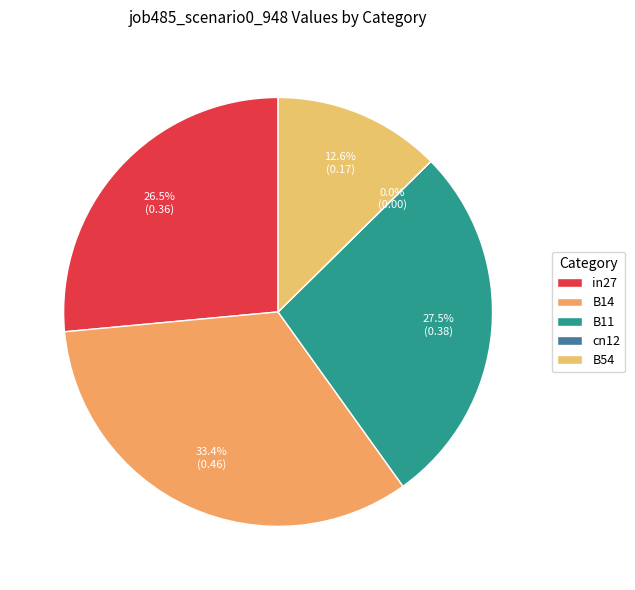

To the nearest percent, what is the combined percentage of B54 and cn12?

13%